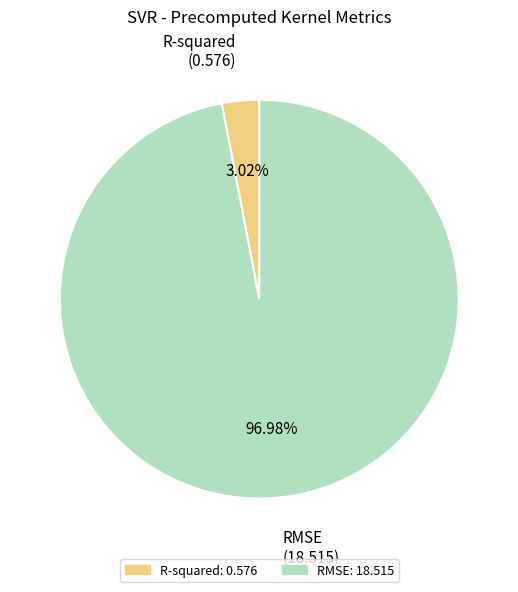

Between RMSE and R-squared, which is larger?

RMSE